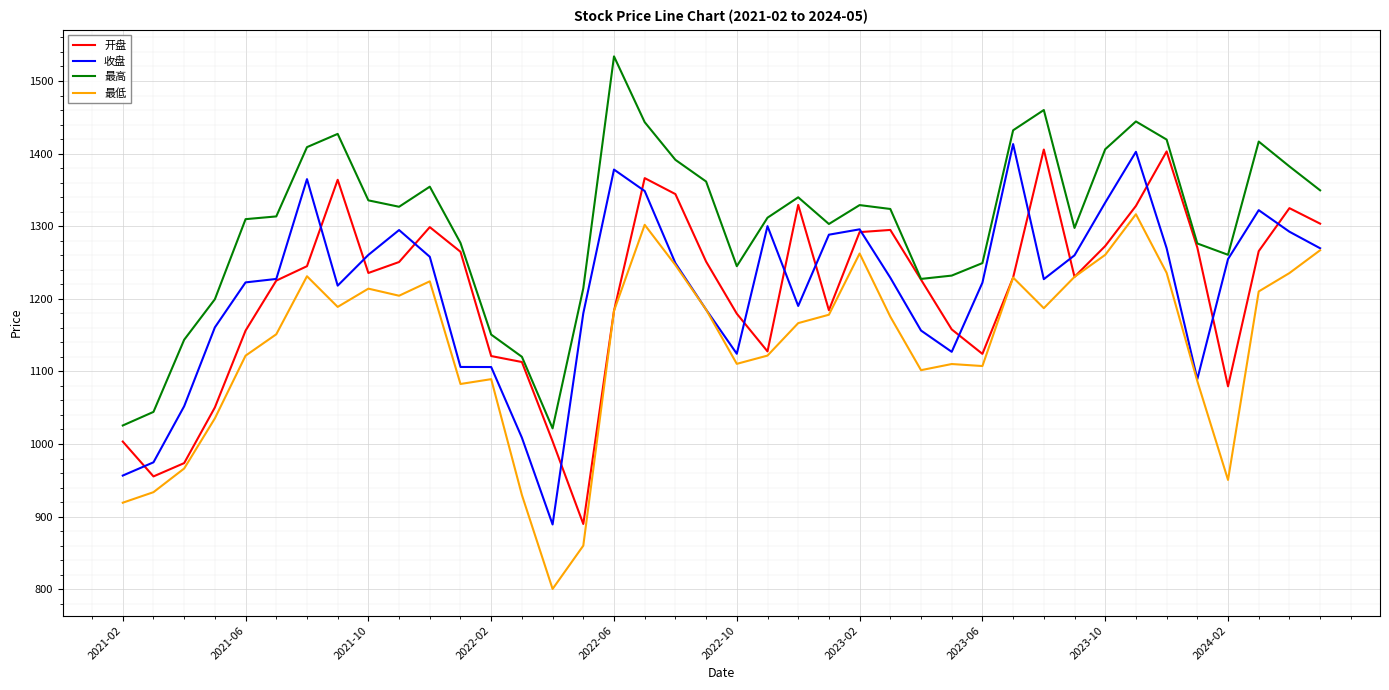

What is the maximum value shown in the chart?

1533.9